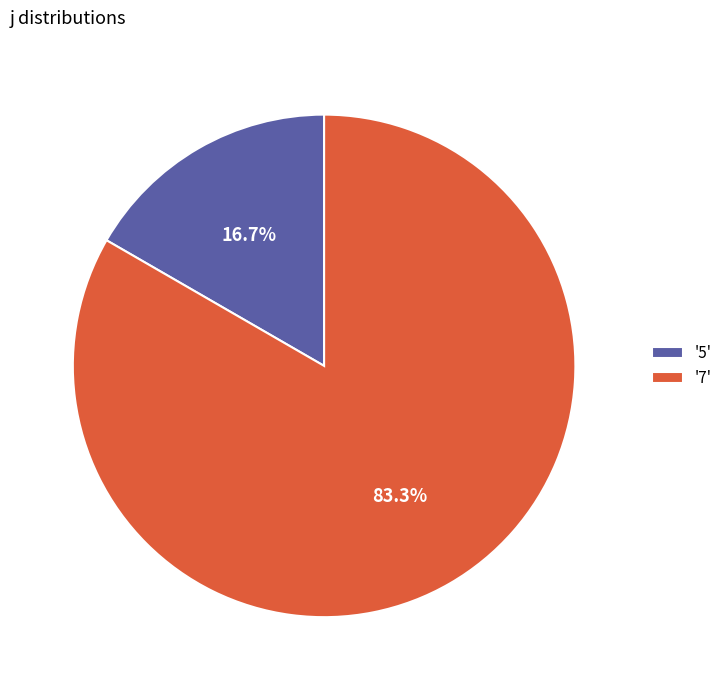

Is there a majority slice in this chart?

Yes